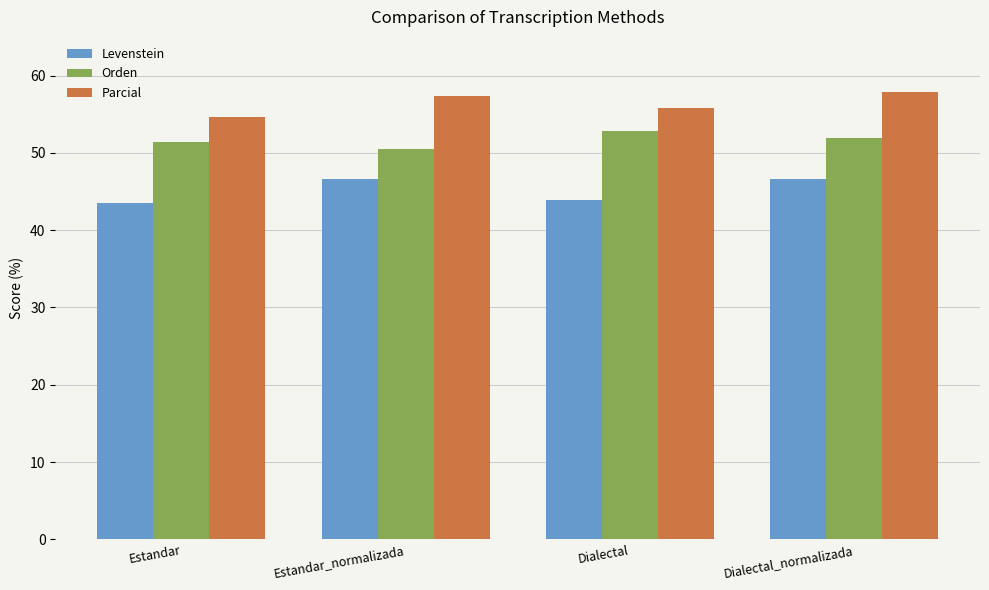

What is the label of the 2nd bar from the right?

Dialectal